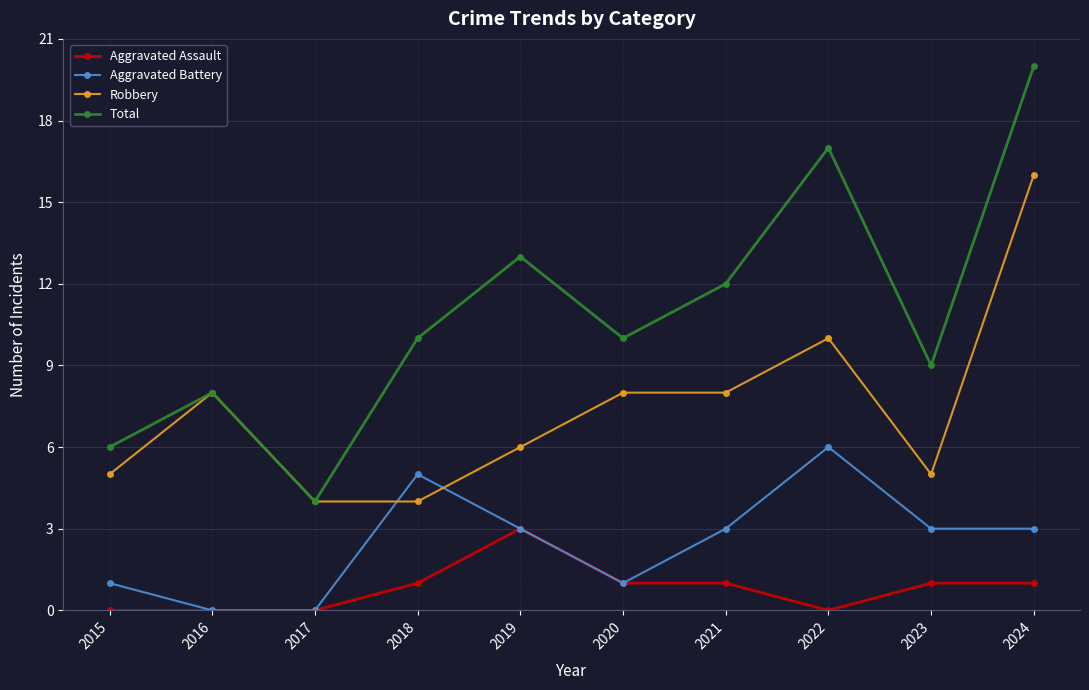

Does the chart display data point markers on the line(s)?

Yes